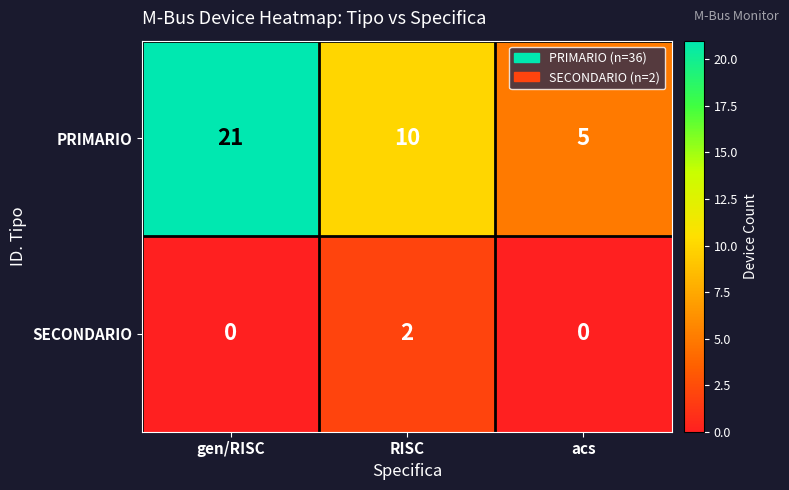

What is the spread (max minus min) of values at gen/RISC?

21